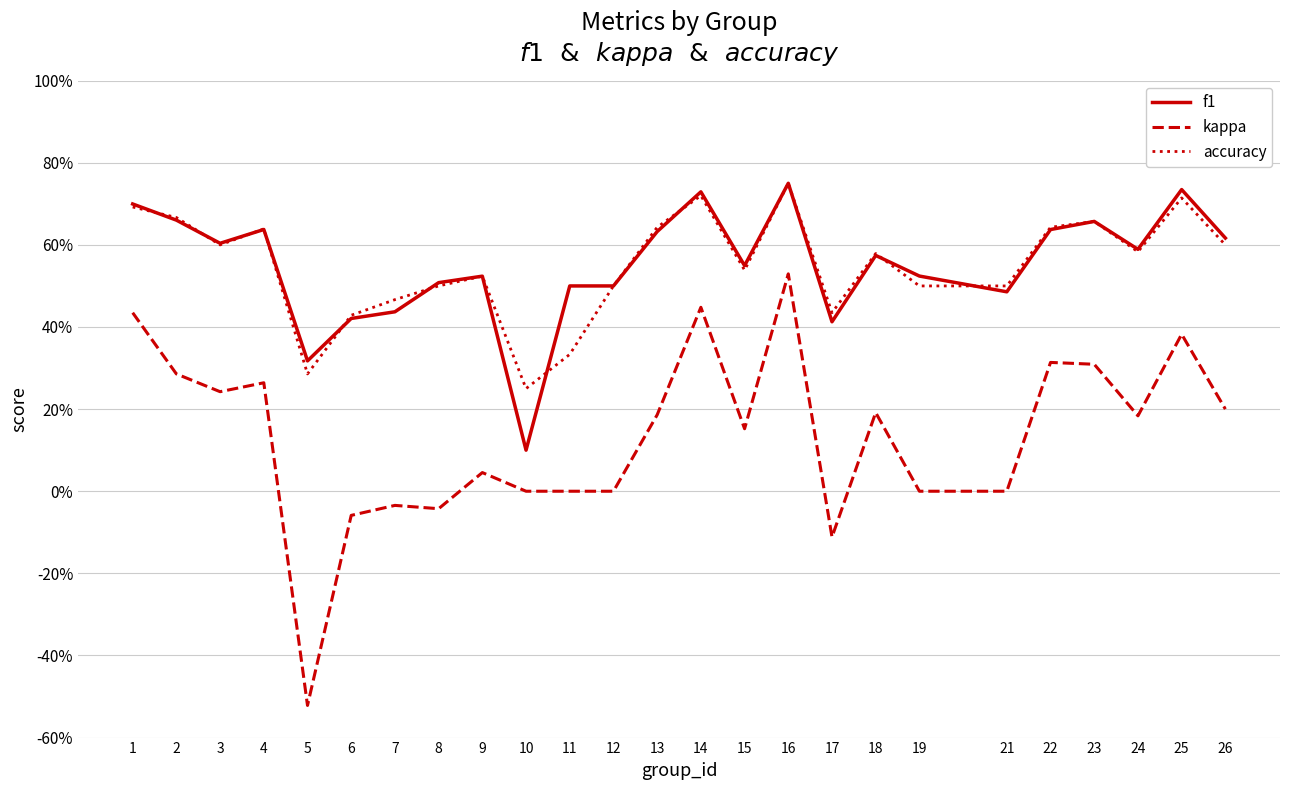

Reading left to right, list all the values displayed in this chart.

f1: 0.7	0.7	0.6	0.6	0.3	0.4	0.4	0.5	0.5	0.1	0.5	0.5	0.6	0.7	0.5	0.8	0.4	0.6	0.5	0.5	0.6	0.7	0.6	0.7	0.6
kappa: 0.4	0.3	0.2	0.3	-0.5	-0.1	-0.0	-0.0	0.0	0.0	0.0	0.0	0.2	0.4	0.2	0.5	-0.1	0.2	0.0	0.0	0.3	0.3	0.2	0.4	0.2
accuracy: 0.7	0.7	0.6	0.6	0.3	0.4	0.5	0.5	0.5	0.2	0.3	0.5	0.6	0.7	0.5	0.8	0.4	0.6	0.5	0.5	0.6	0.7	0.6	0.7	0.6